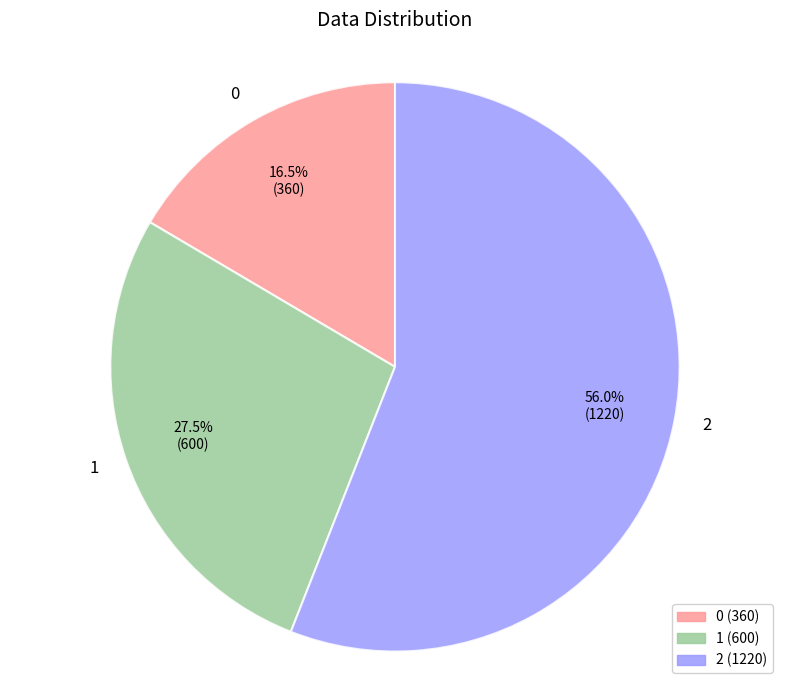

What is the ratio of the value at 0 to the value at 2?

0.3